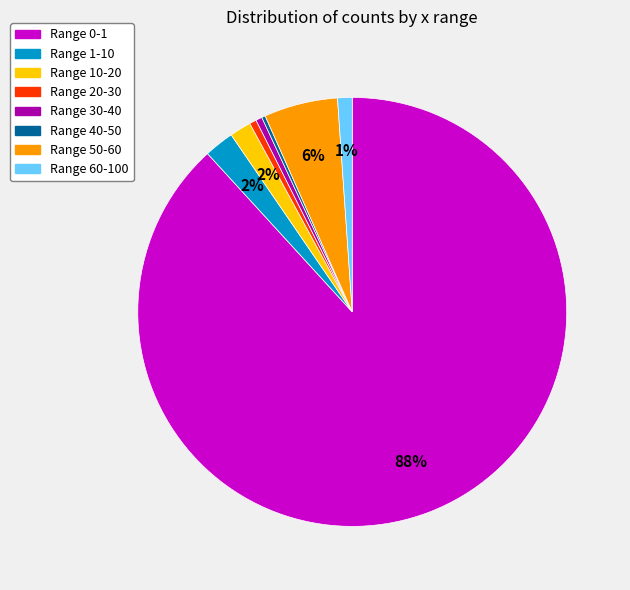

To the nearest percent, what is the difference between the largest and smallest slice percentages?

88%